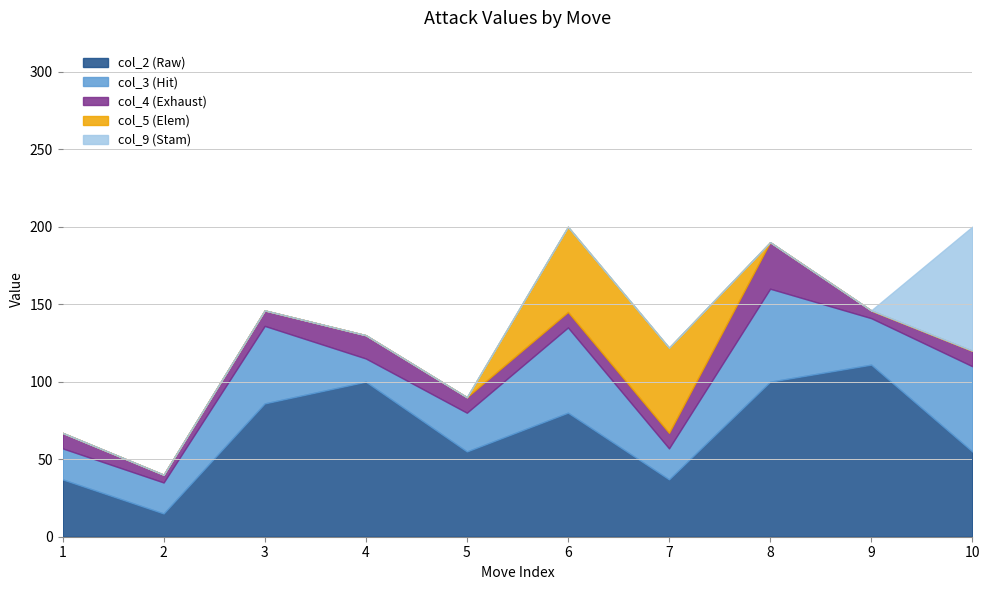

Is the value of col_3 at 8 greater than the value of col_5 at 10?

Yes